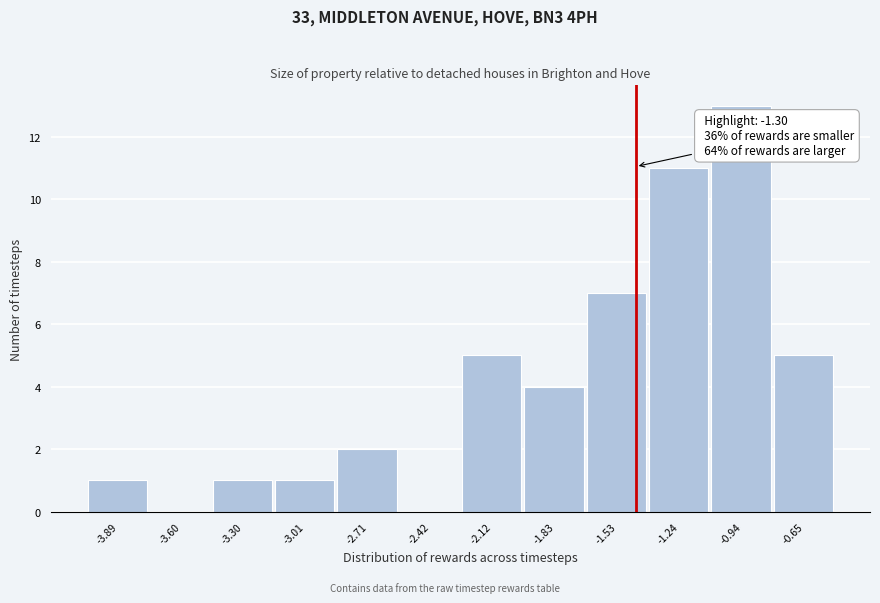

Reading left to right, transcribe all the data shown in this chart.

-3.89=1	-3.60=0	-3.30=1	-3.01=1	-2.71=2	-2.42=0	-2.12=5	-1.83=4	-1.53=7	-1.24=11	-0.94=13	-0.65=5